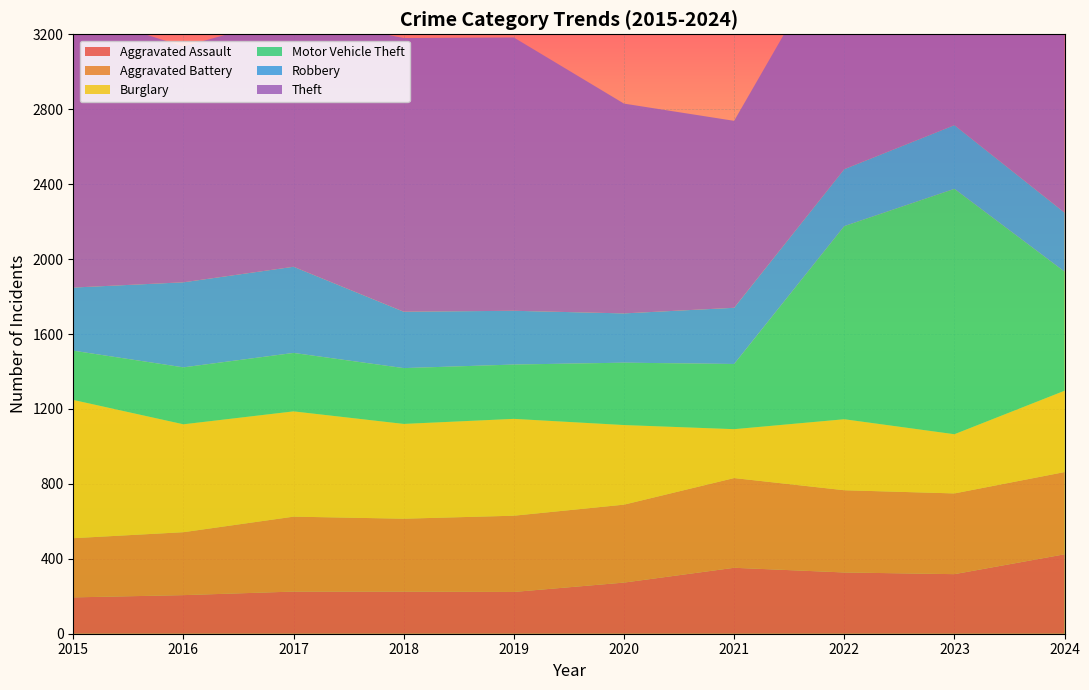

Reading left to right, extract all data points from this chart.

Aggravated Assault: 194	206	225	225	223	273	352	327	318	424
Aggravated Battery: 316	336	400	389	407	416	479	439	431	439
Burglary: 738	576	562	506	517	425	261	379	316	434
Motor Vehicle Theft: 263	304	312	298	290	333	348	1031	1310	636
Robbery: 337	454	460	301	287	263	300	304	340	315
Theft: 1474	1259	1339	1461	1459	1120	998	1279	1373	1475